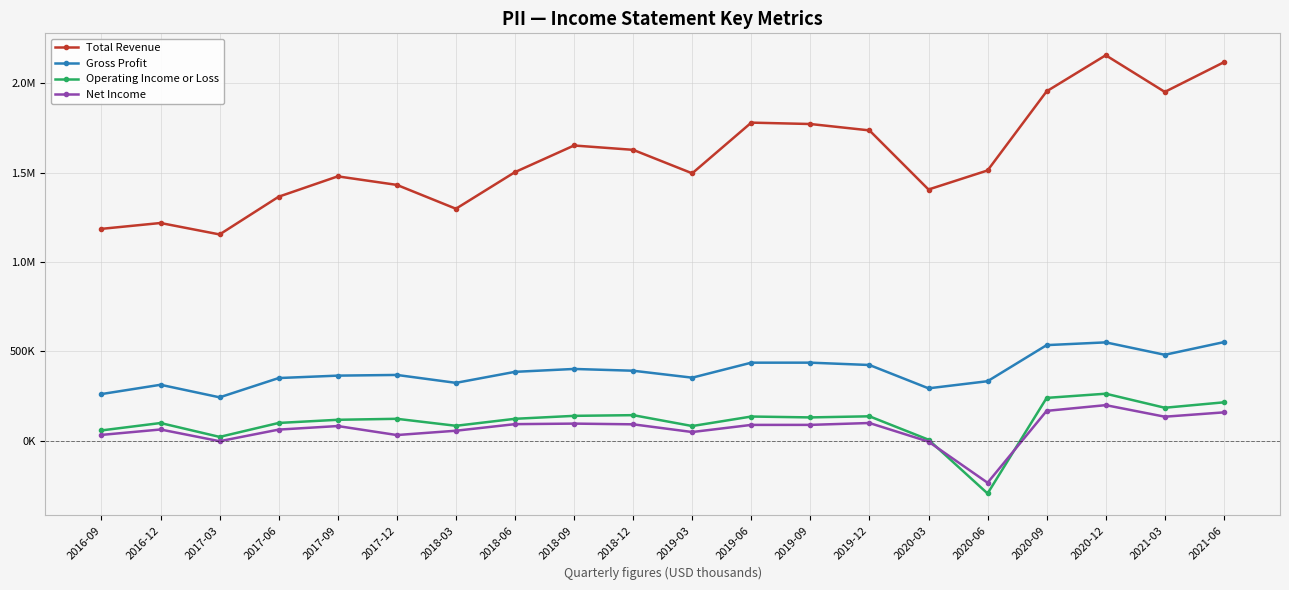

How many values in the Gross Profit series are below 385100?

10